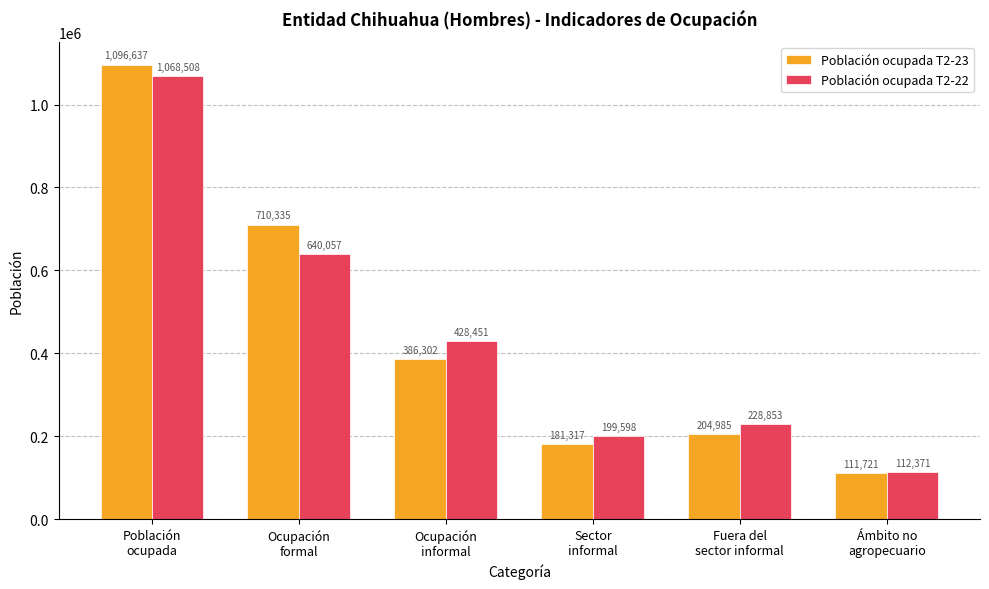

Which series changed the most between Ocupación
formal and Ocupación
informal?

Población ocupada T2-23